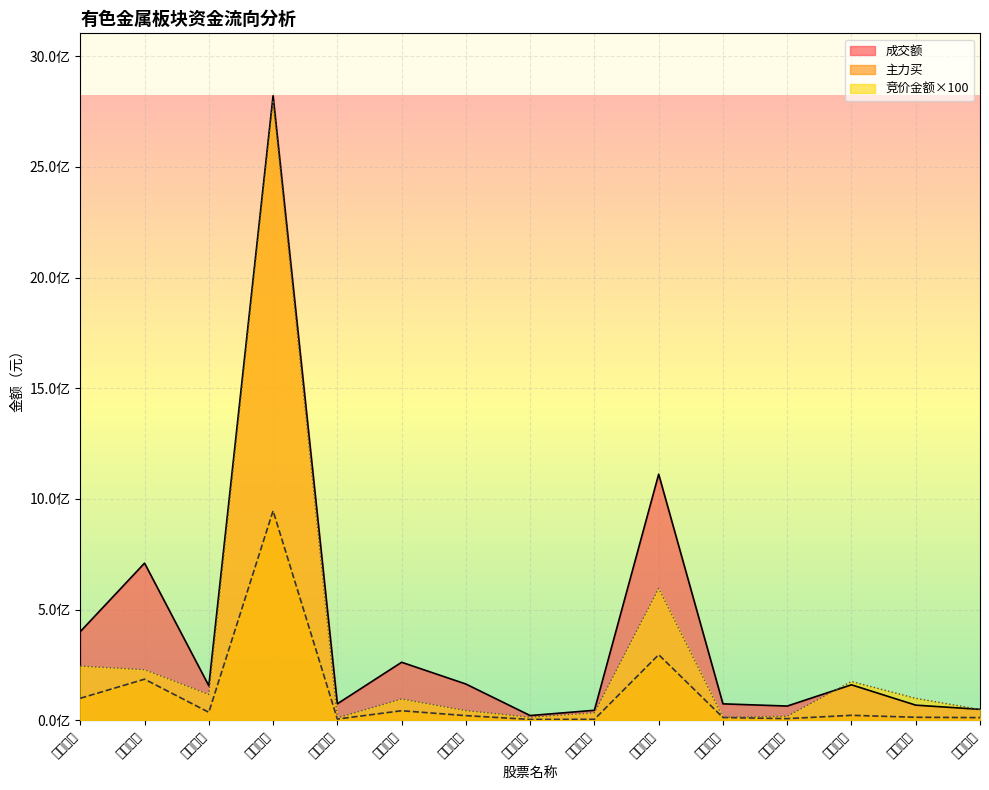

Where is 竞价金额 nearest to the value 1405835550?

洛阳钼业